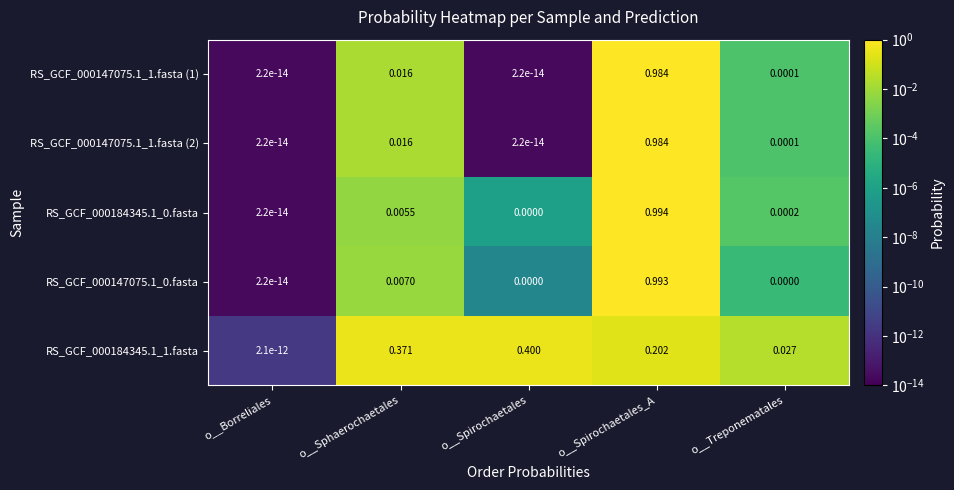

Rank the categories by RS_GCF_000184345.1_1.fasta value from lowest to highest.

o__Borreliales, o__Treponematales, o__Spirochaetales_A, o__Sphaerochaetales, o__Spirochaetales